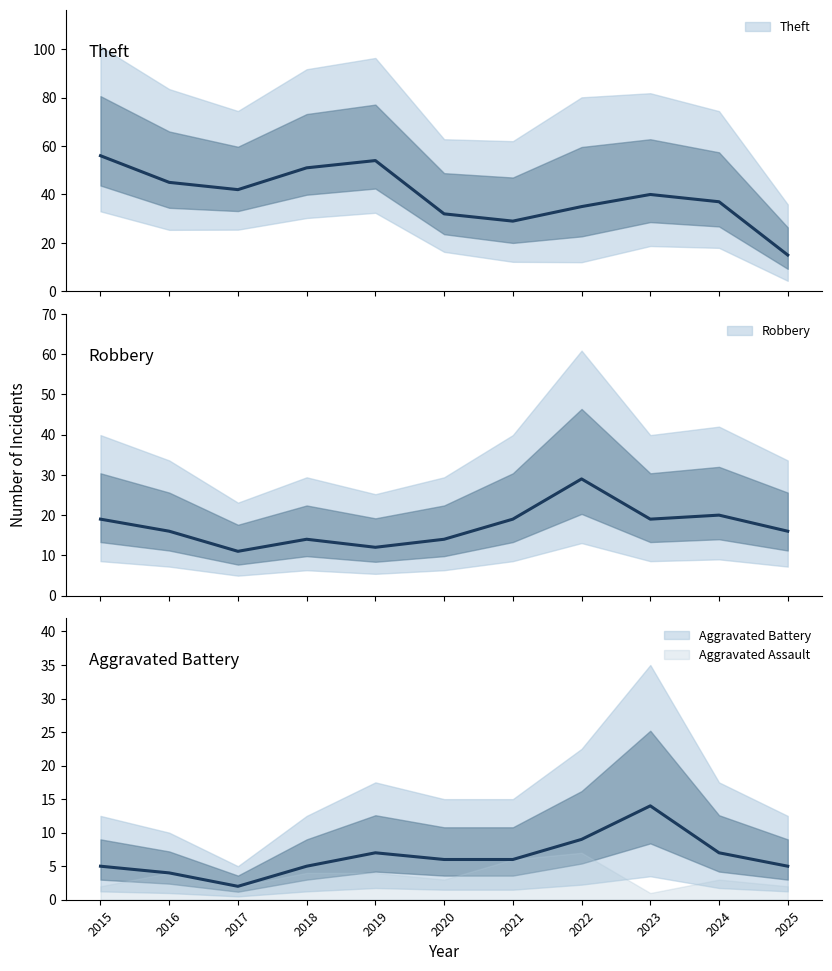

True or false: Robbery and Aggravated Battery intersect in this chart.

False